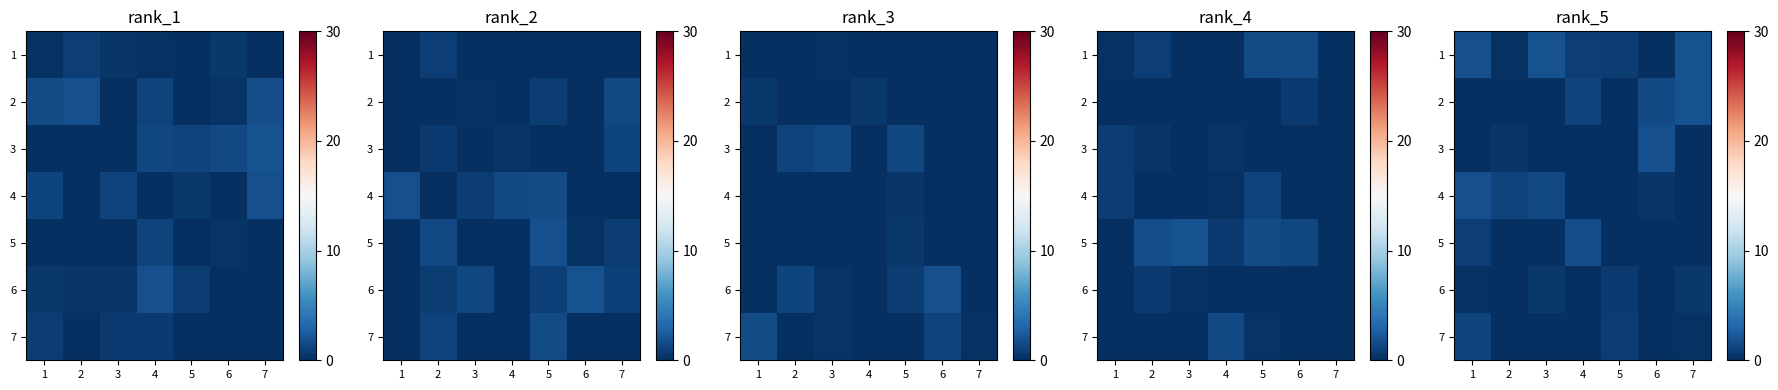

What is the approximate value of row_3 at 3?

1.5